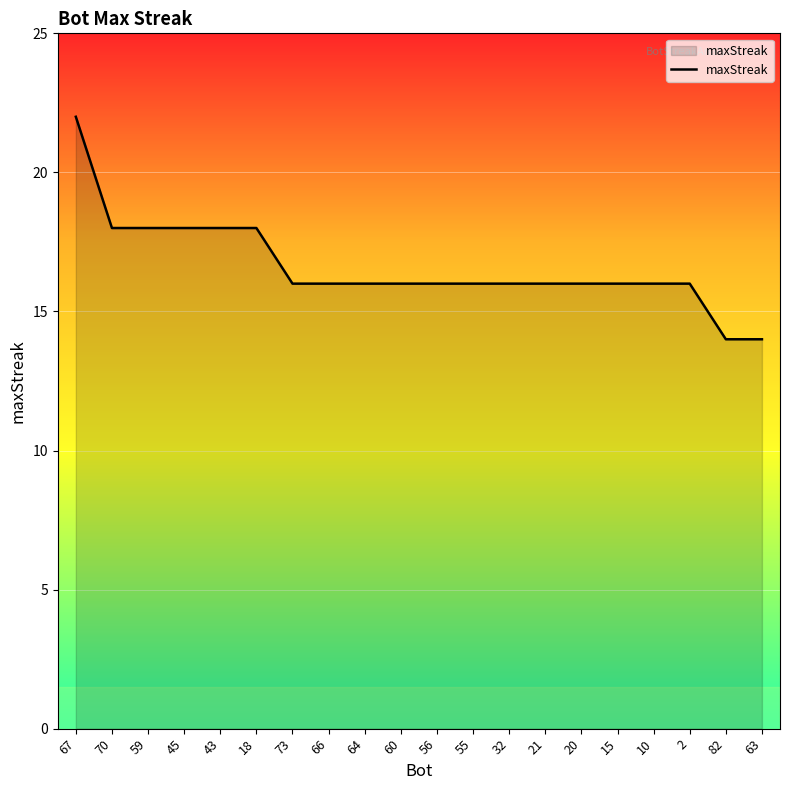

Is it true that the value at 2 is 8?

False